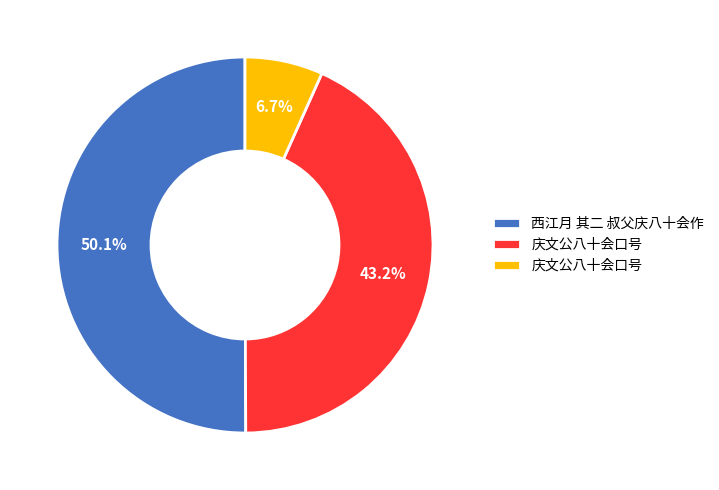

Count the number of slices in the pie.

3